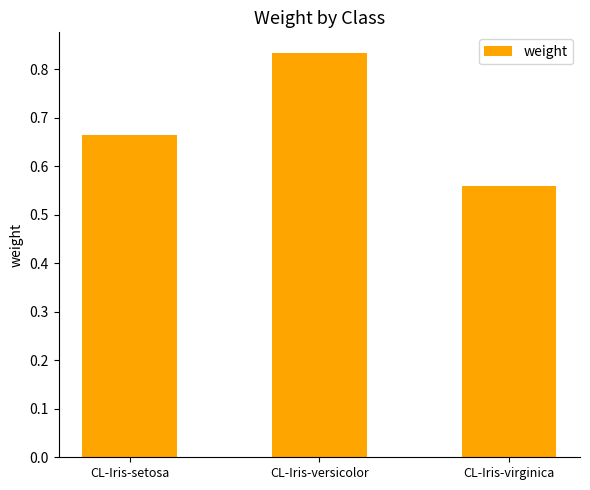

Does the chart contain stacked bars?

No